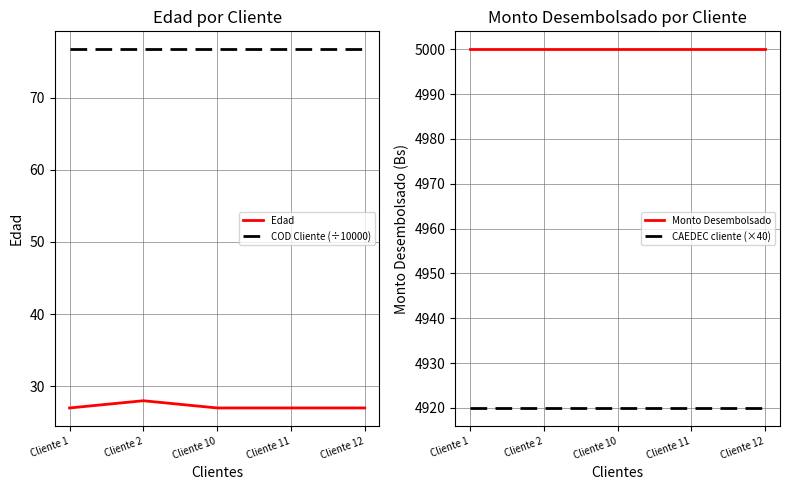

Rank the series at Cliente 12 from highest to lowest value.

Monto Desembolsado, CAEDEC cliente (×40), COD Cliente (÷10000), Edad